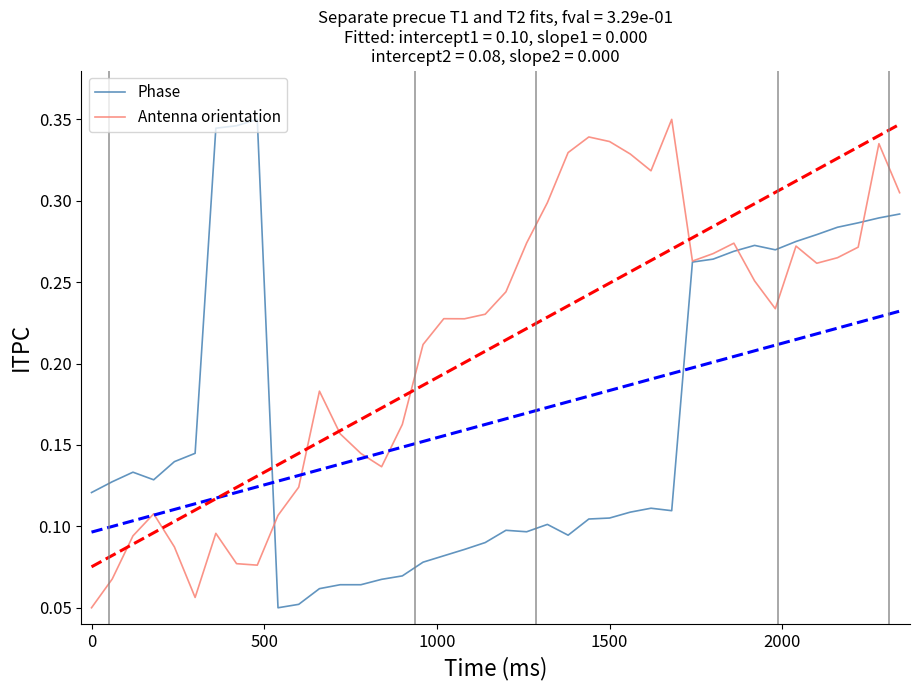

What is the average value of the Phase series?

0.2